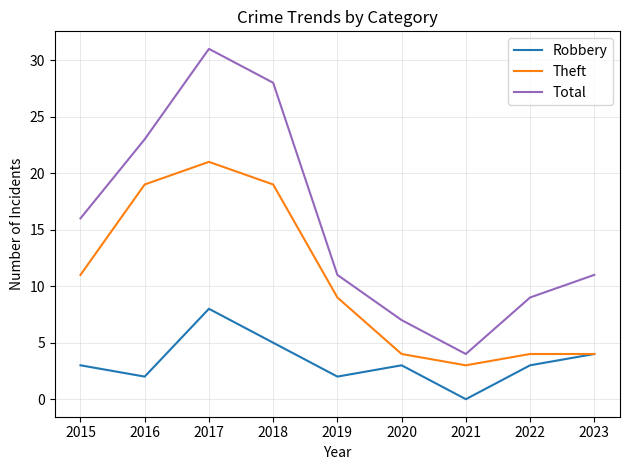

What is the spread (max minus min) of values at 2019?

9